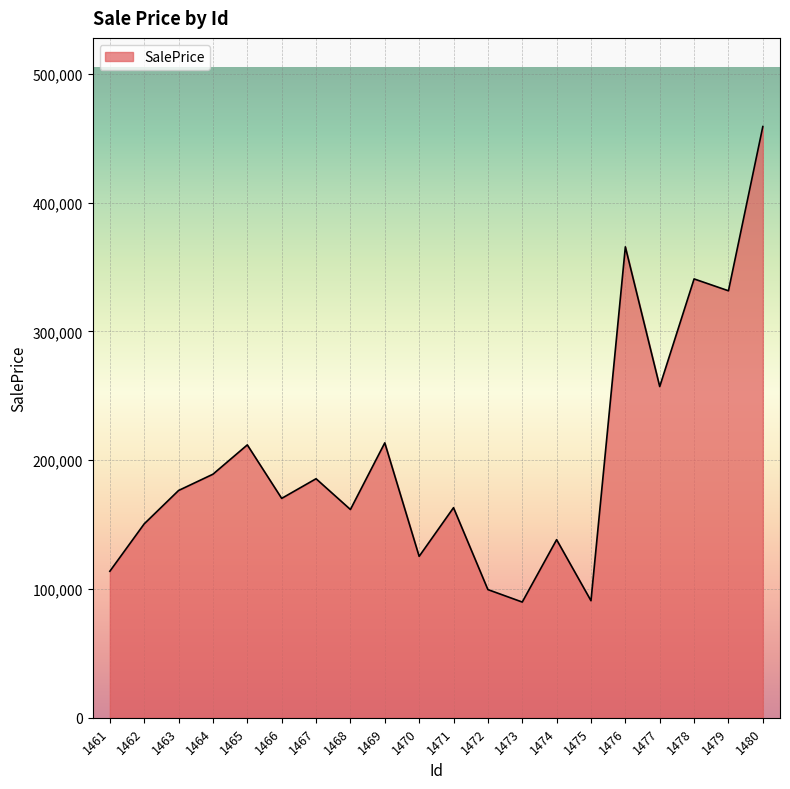

What is the minimum value shown in the chart?

89846.8